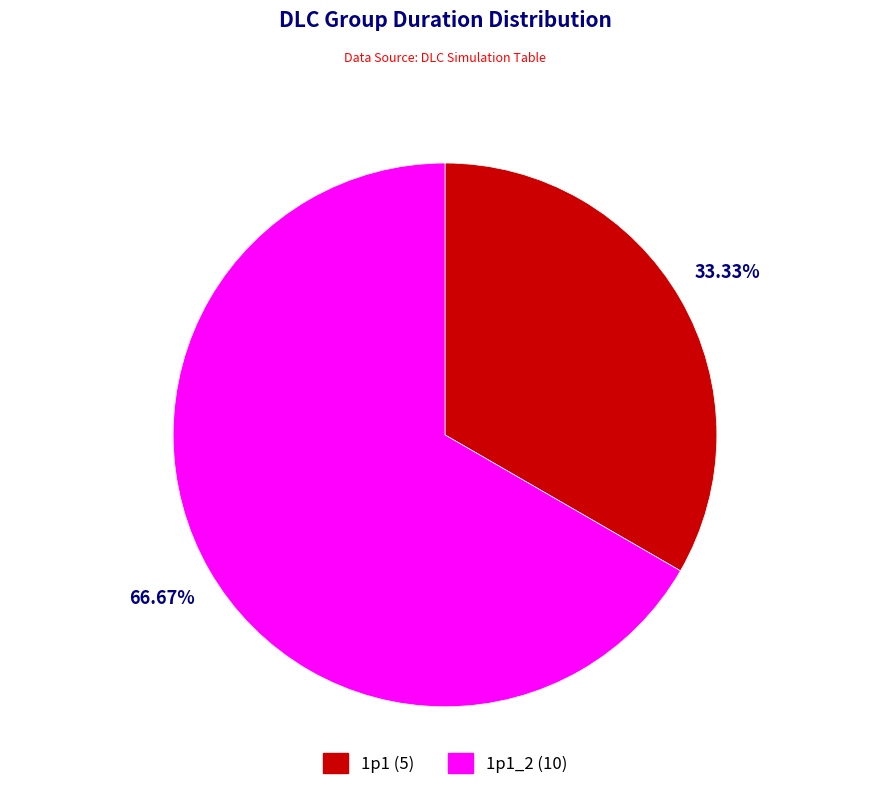

Does any single category account for the majority?

Yes